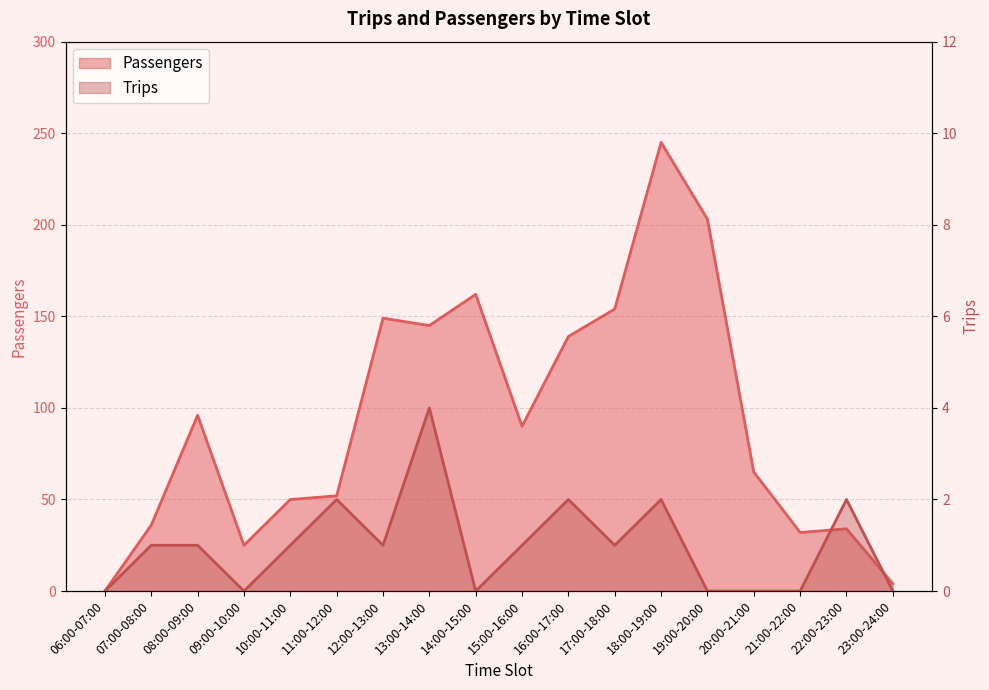

Rank the series by their maximum value, from highest to lowest.

Passengers, Trips